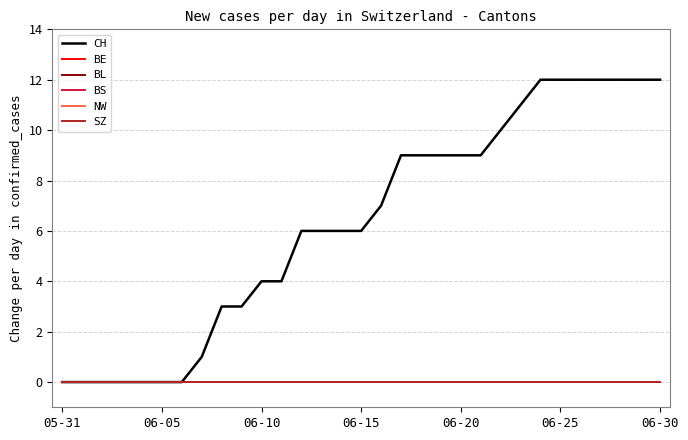

At which category is the sum across all series the highest?

24